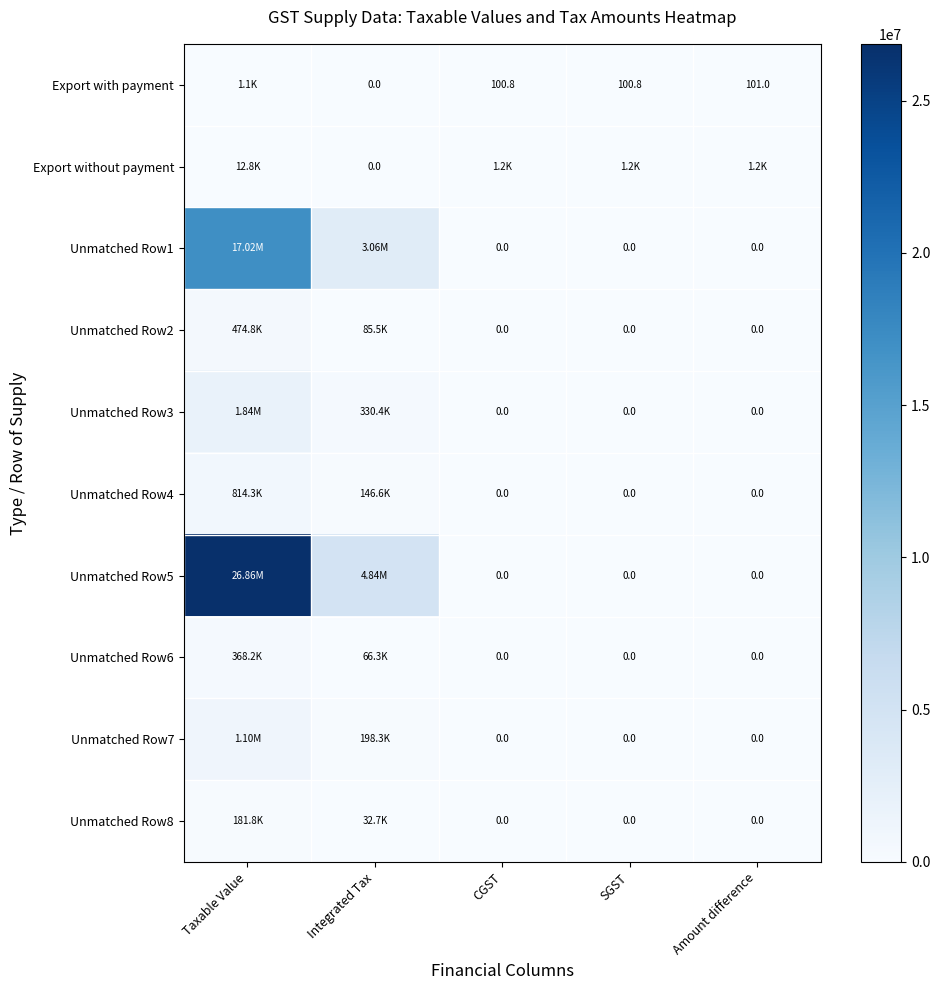

Which series has the largest total across all categories?

Unmatched Row5